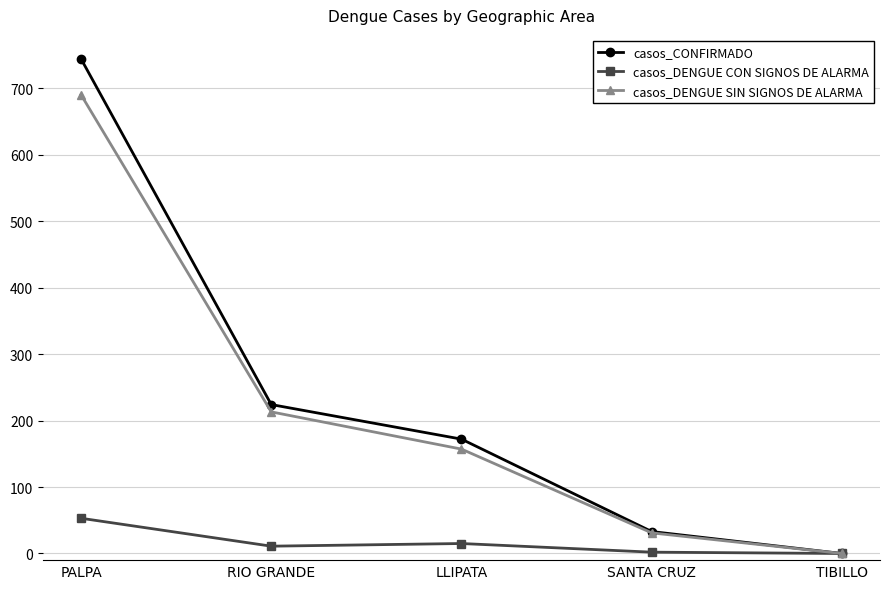

Is it true that casos_CONFIRMADO equals -416 at TIBILLO?

False